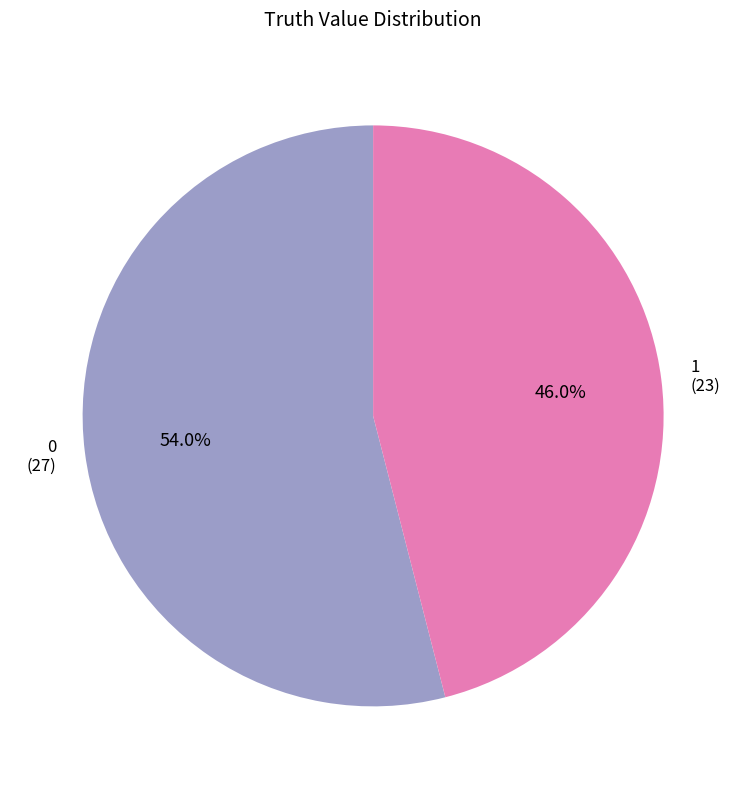

True or false: 1 accounts for 32% of the total.

False